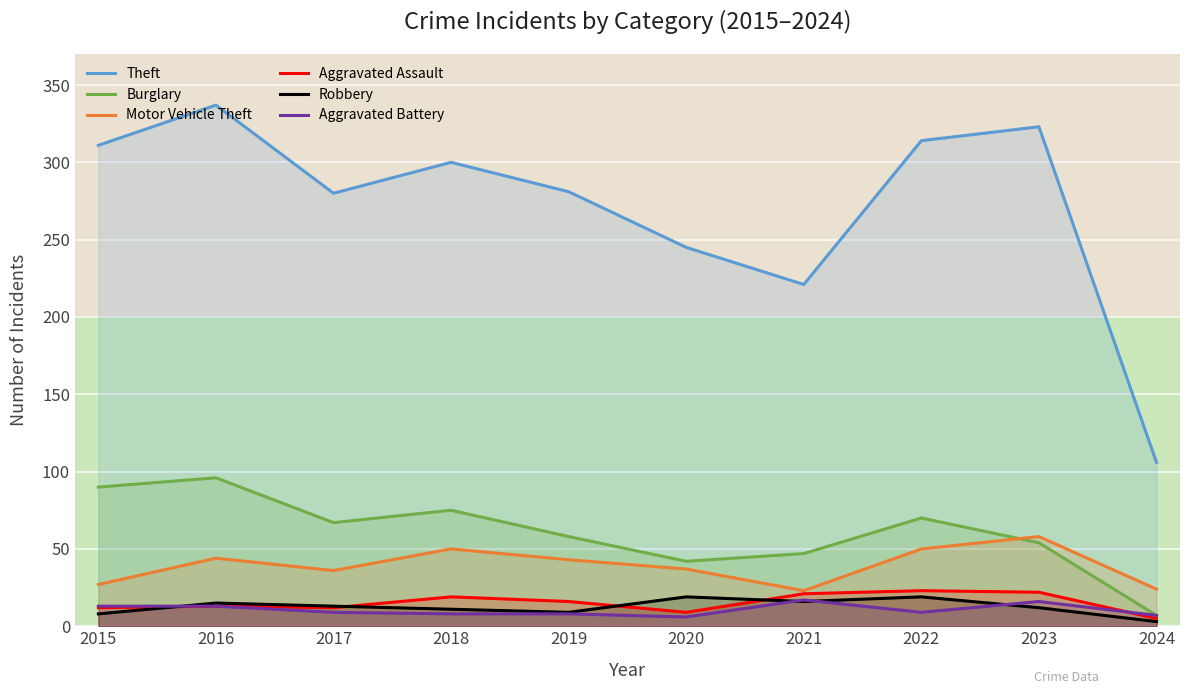

What is the sum of the Motor Vehicle Theft values at 2019 and 2024?

67